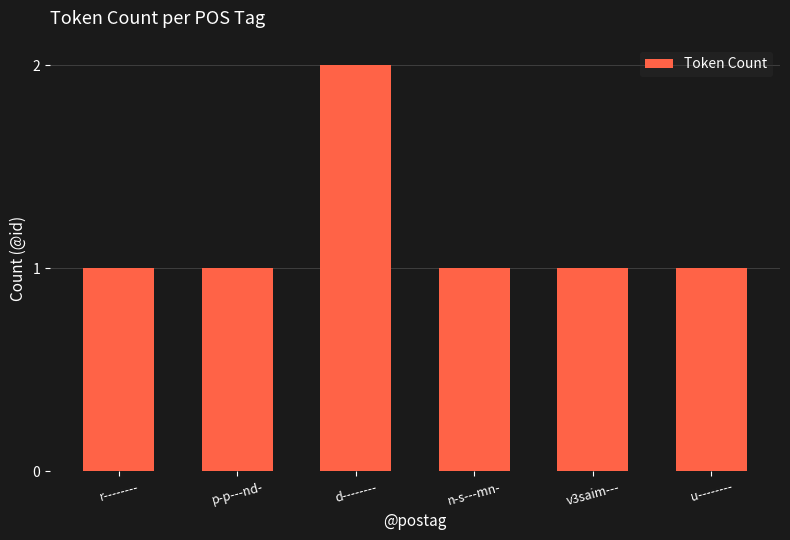

Reading left to right, transcribe all the data shown in this chart.

1	1	2	1	1	1